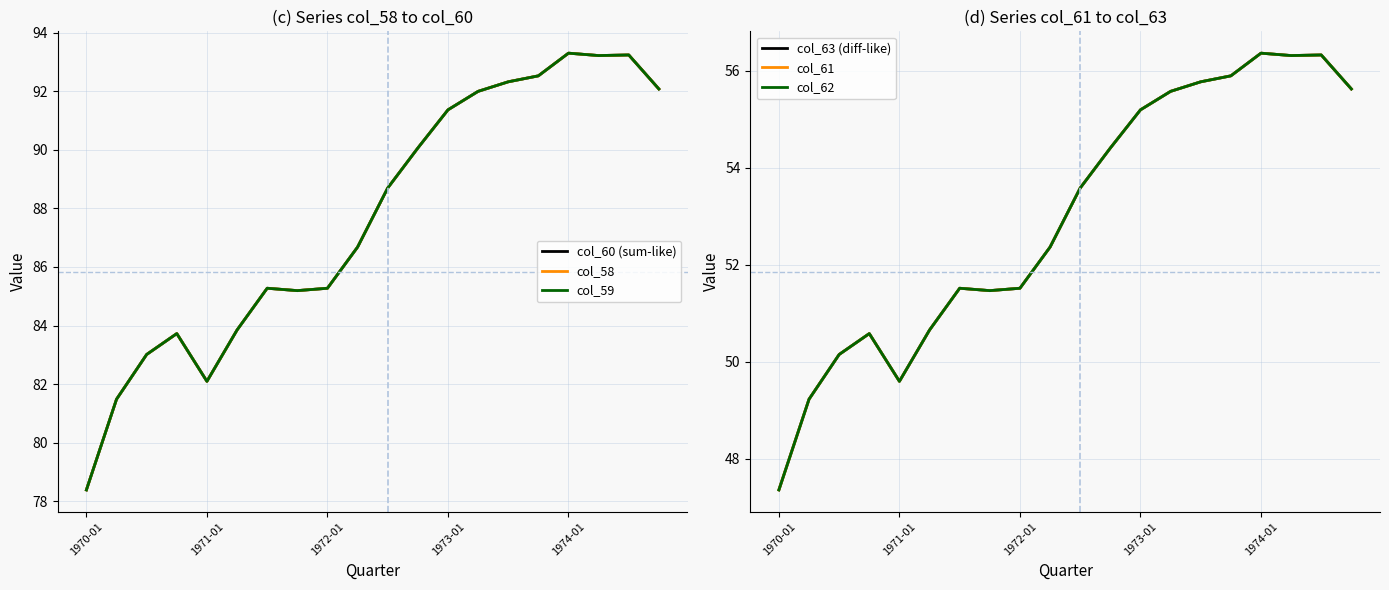

What is the total value across all series at 10?

426.8